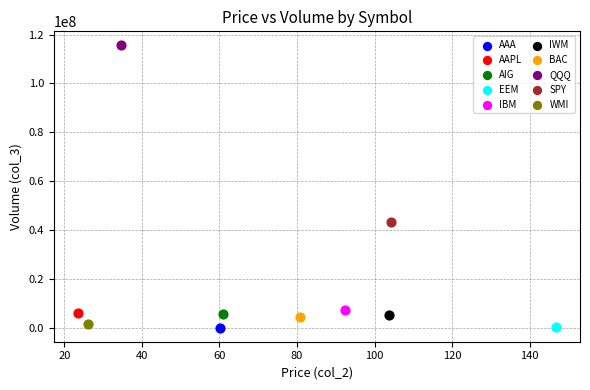

What are all the series names shown in the legend?

AAA, AAPL, AIG, EEM, IBM, IWM, BAC, QQQ, SPY, WMI